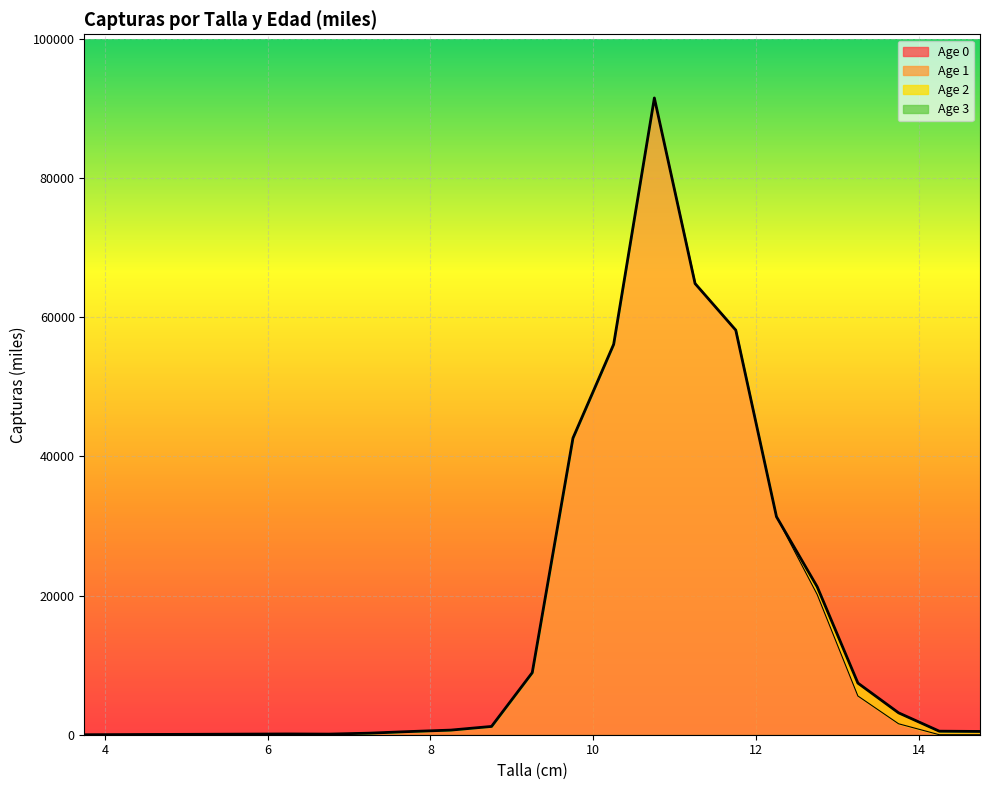

Reading left to right, extract all data points from this chart.

Age 0: 3.75=0.0	6.25=0.0	6.75=0.0	7.25=0.0	7.75=0.0	8.25=0.0	8.75=0.0	9.25=0.0	9.75=0.0	10.25=0.0	10.75=0.0	11.25=0.0	11.75=0.0	12.25=0.0	12.75=0.0	13.25=0.0	13.75=0.0	14.25=0.0	14.75=0.0
Age 1: 3.75=0.0	6.25=111.0	6.75=87.7	7.25=224.1	7.75=458.2	8.25=664.4	8.75=1192.1	9.25=8919.8	9.75=42631.5	10.25=56113.9	10.75=91528.4	11.25=64852.5	11.75=58154.4	12.25=31334.0	12.75=20150.3	13.25=5568.1	13.75=1573.0	14.25=0.0	14.75=0.0
Age 2: 3.75=0.0	6.25=0.0	6.75=0.0	7.25=0.0	7.75=0.0	8.25=0.0	8.75=0.0	9.25=0.0	9.75=0.0	10.25=0.0	10.75=0.0	11.25=0.0	11.75=0.0	12.25=0.0	12.75=1119.5	13.25=1856.0	13.75=1573.0	14.25=509.3	14.75=470.7
Age 3: 3.75=0.0	6.25=0.0	6.75=0.0	7.25=0.0	7.75=0.0	8.25=0.0	8.75=0.0	9.25=0.0	9.75=0.0	10.25=0.0	10.75=0.0	11.25=0.0	11.75=0.0	12.25=0.0	12.75=0.0	13.25=0.0	13.75=0.0	14.25=0.0	14.75=0.0